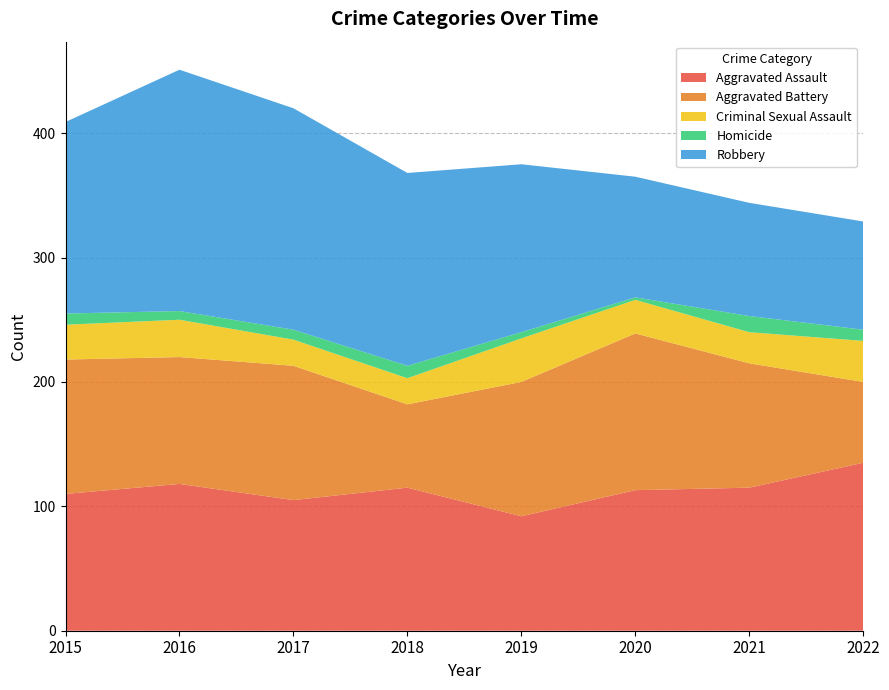

Reading left to right, list all the values displayed in this chart.

Aggravated Assault: 2015=110	2016=118	2017=105	2018=115	2019=92	2020=113	2021=115	2022=135
Aggravated Battery: 2015=108	2016=102	2017=108	2018=67	2019=108	2020=126	2021=100	2022=65
Criminal Sexual Assault: 2015=28	2016=30	2017=21	2018=21	2019=35	2020=27	2021=25	2022=33
Homicide: 2015=9	2016=7	2017=8	2018=10	2019=5	2020=2	2021=13	2022=9
Robbery: 2015=154	2016=194	2017=178	2018=155	2019=135	2020=97	2021=91	2022=87